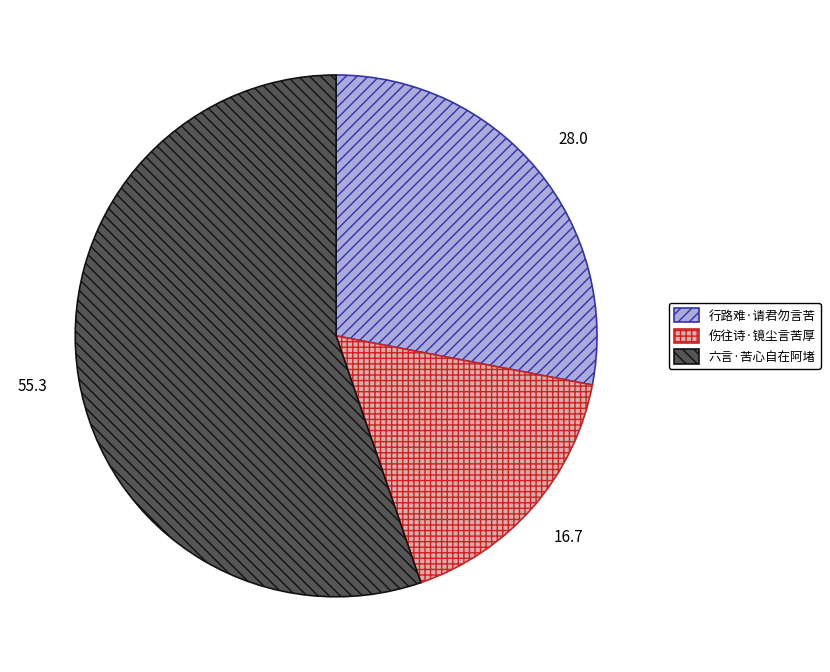

What is the majority slice?

六言·苦心自在阿堵